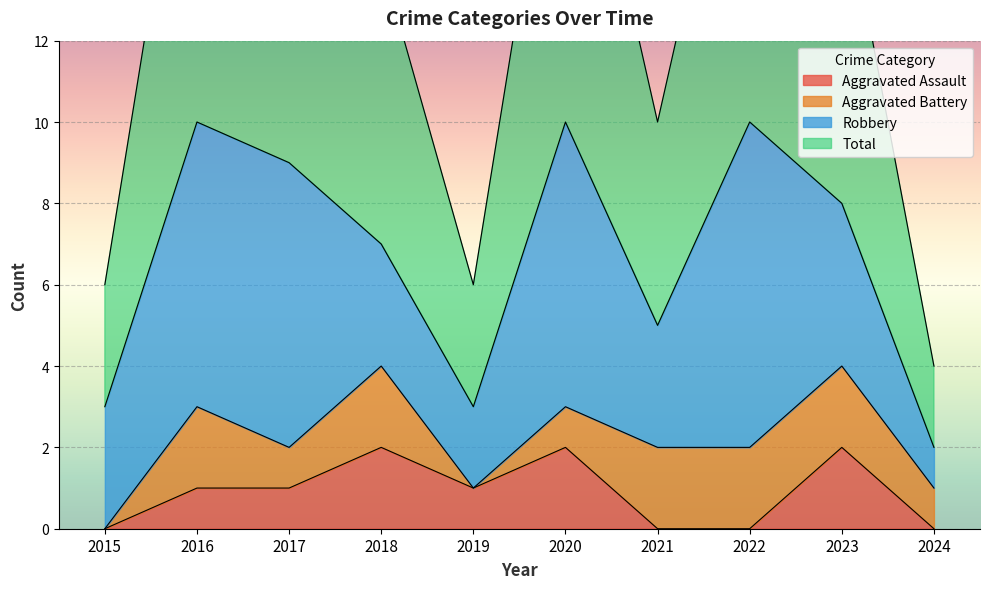

True or false: Total and Aggravated Assault intersect in this chart.

False